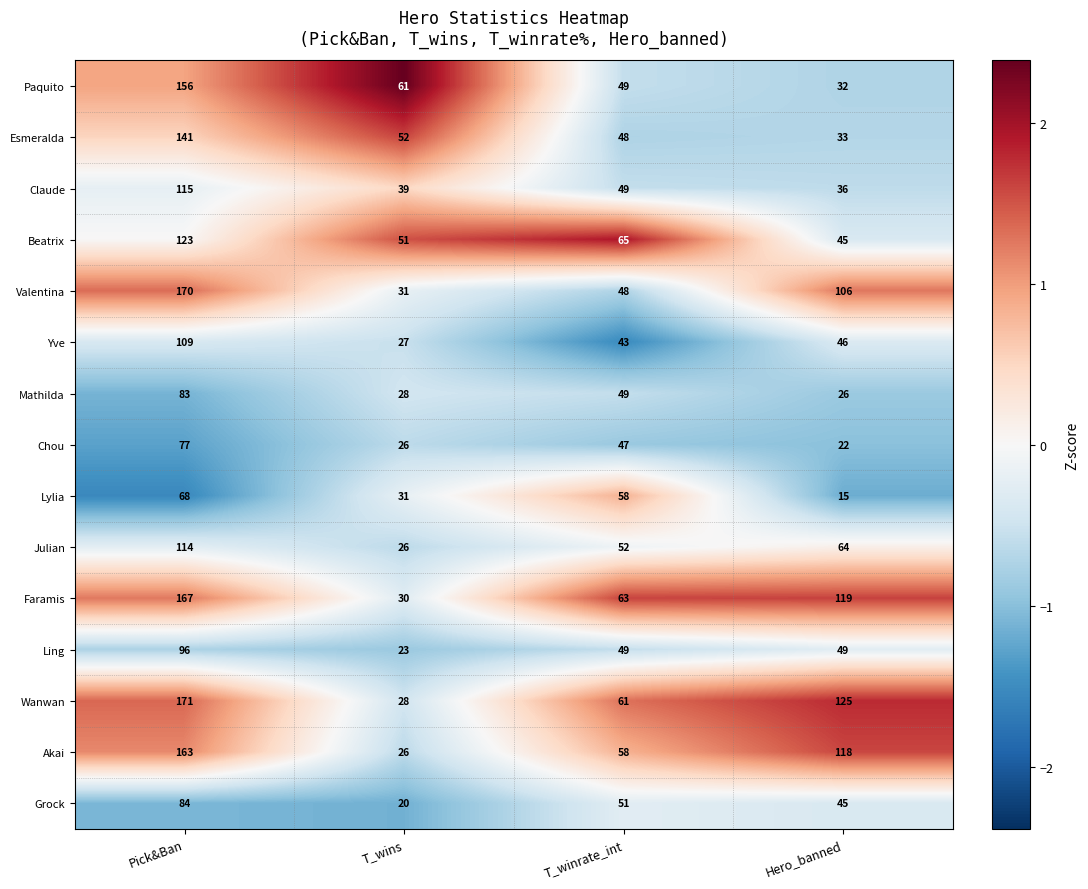

Which label corresponds to the largest value in the chart?

Pick&Ban